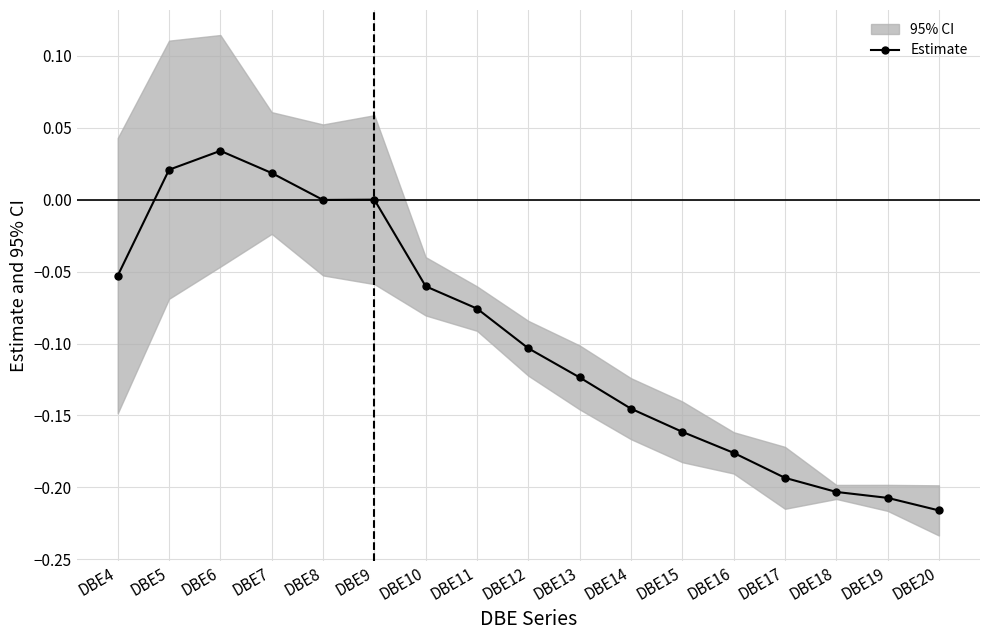

Does the chart display data point markers on the line(s)?

Yes